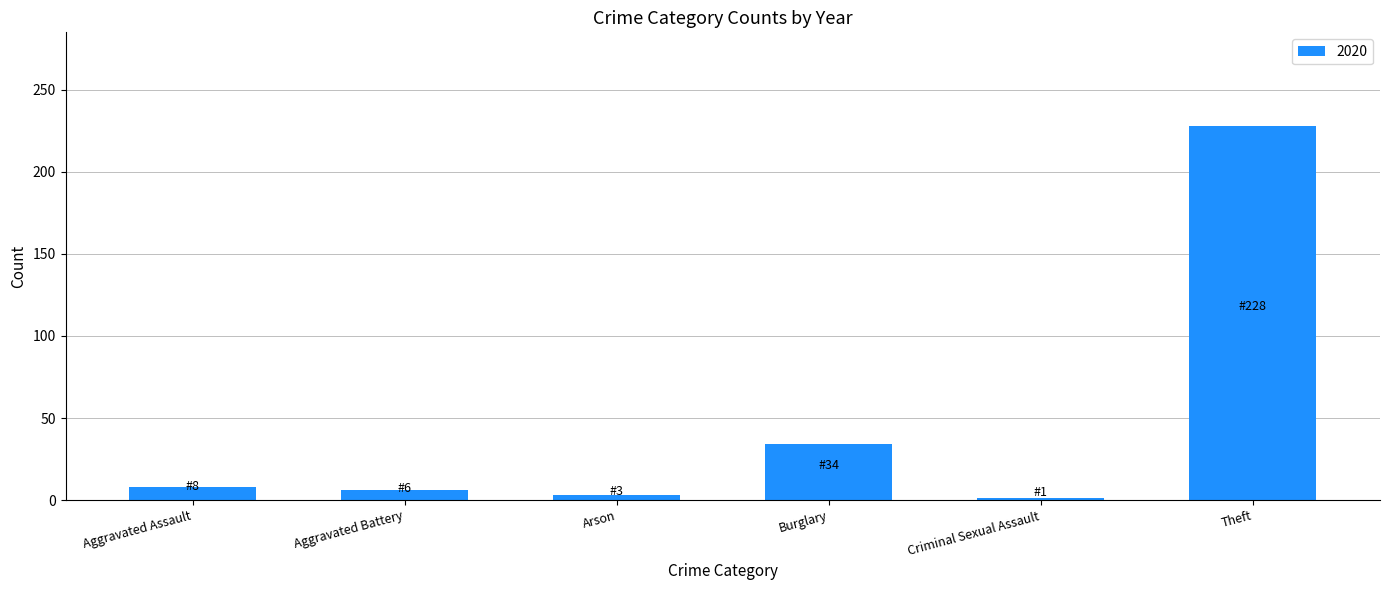

Approximately how many times larger is the value at Aggravated Battery compared to Aggravated Assault?

0.8